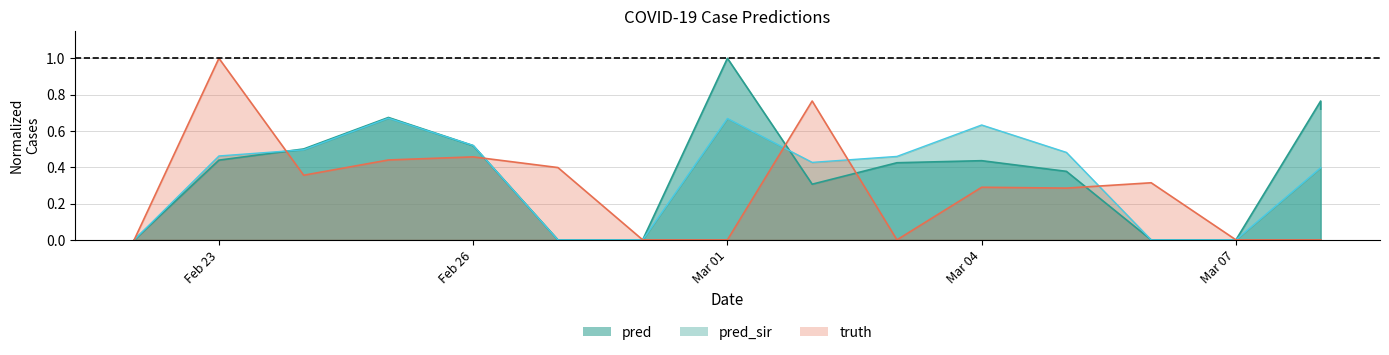

After their last crossing, which series has the higher values: pred_sir or pred?

pred_sir